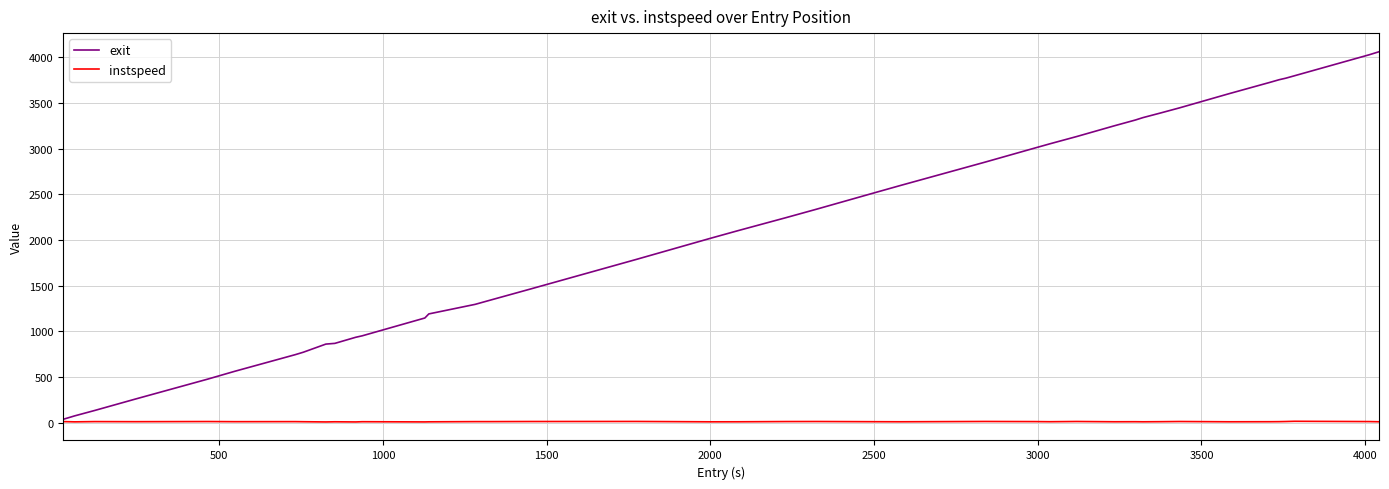

What is the greatest value displayed?

4060.7